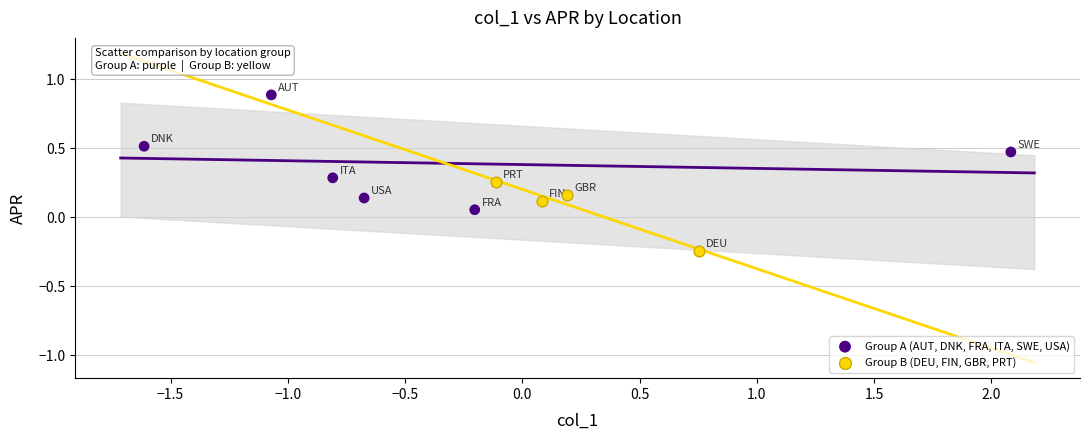

Which series contains the highest Y value?

Group A (AUT, DNK, FRA, ITA, SWE, USA)